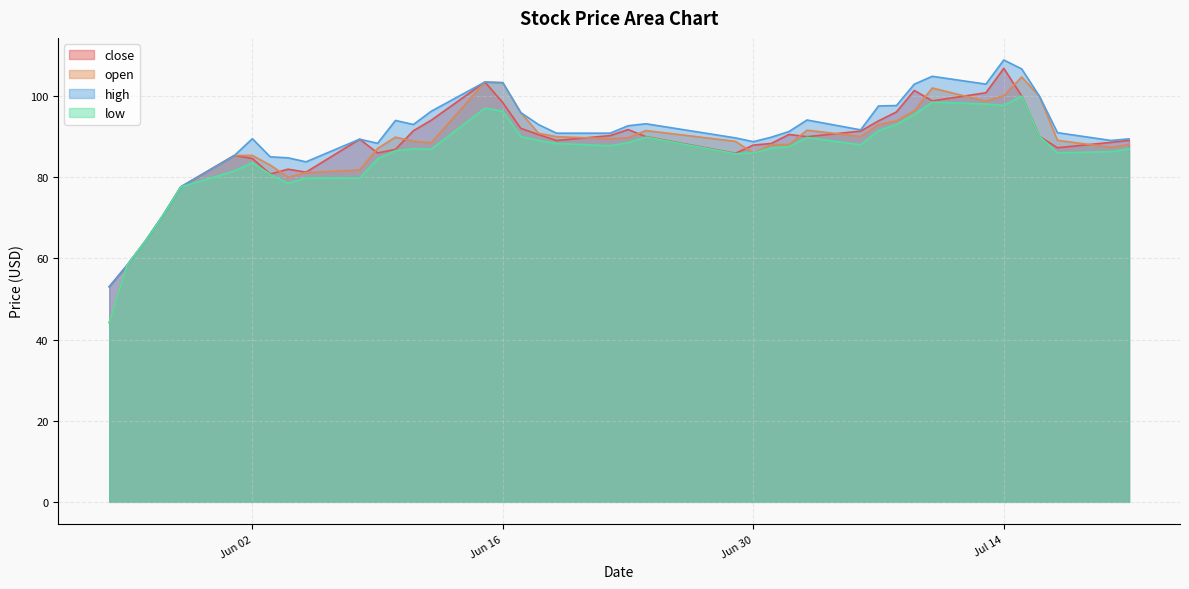

Reading right to left, extract all data points from this chart.

close: 89.1	88.6	87.3	90.0	100.0	106.8	100.8	98.8	101.4	96.1	93.9	91.4	90.0	90.5	88.3	87.9	85.9	90.0	91.8	90.3	89.1	90.5	92.1	98.4	103.5	94.1	91.5	86.9	86.0	89.4	81.2	82.0	80.8	84.6	85.4	77.6	70.5	64.1	58.3	53.0
open: 88.1	87.4	89.1	99.9	104.7	100.1	98.7	102.0	96.4	93.9	93.0	90.1	91.6	88.0	88.0	86.0	88.8	91.5	89.8	89.5	90.0	90.8	96.0	103.3	103.5	88.5	88.9	89.9	87.1	81.8	81.1	80.0	83.0	85.4	85.4	77.6	70.5	64.1	58.3	44.2
high: 89.5	89.1	91.0	99.9	106.7	108.9	103.0	104.9	102.9	97.7	97.6	91.7	94.1	91.3	89.9	88.8	89.7	93.2	92.7	90.9	90.9	93.0	96.0	103.3	103.5	96.3	93.0	94.0	88.4	89.4	83.8	84.8	85.0	89.5	85.4	77.6	70.5	64.1	58.3	53.0
low: 87.0	86.3	86.0	90.0	100.0	97.7	98.1	98.5	95.5	93.0	91.5	88.0	89.8	87.5	87.2	86.0	85.8	89.9	88.5	87.8	88.3	89.0	90.0	96.3	97.0	86.9	87.0	86.5	84.5	79.8	79.8	78.5	80.7	83.6	81.6	77.6	70.5	64.1	58.3	44.2